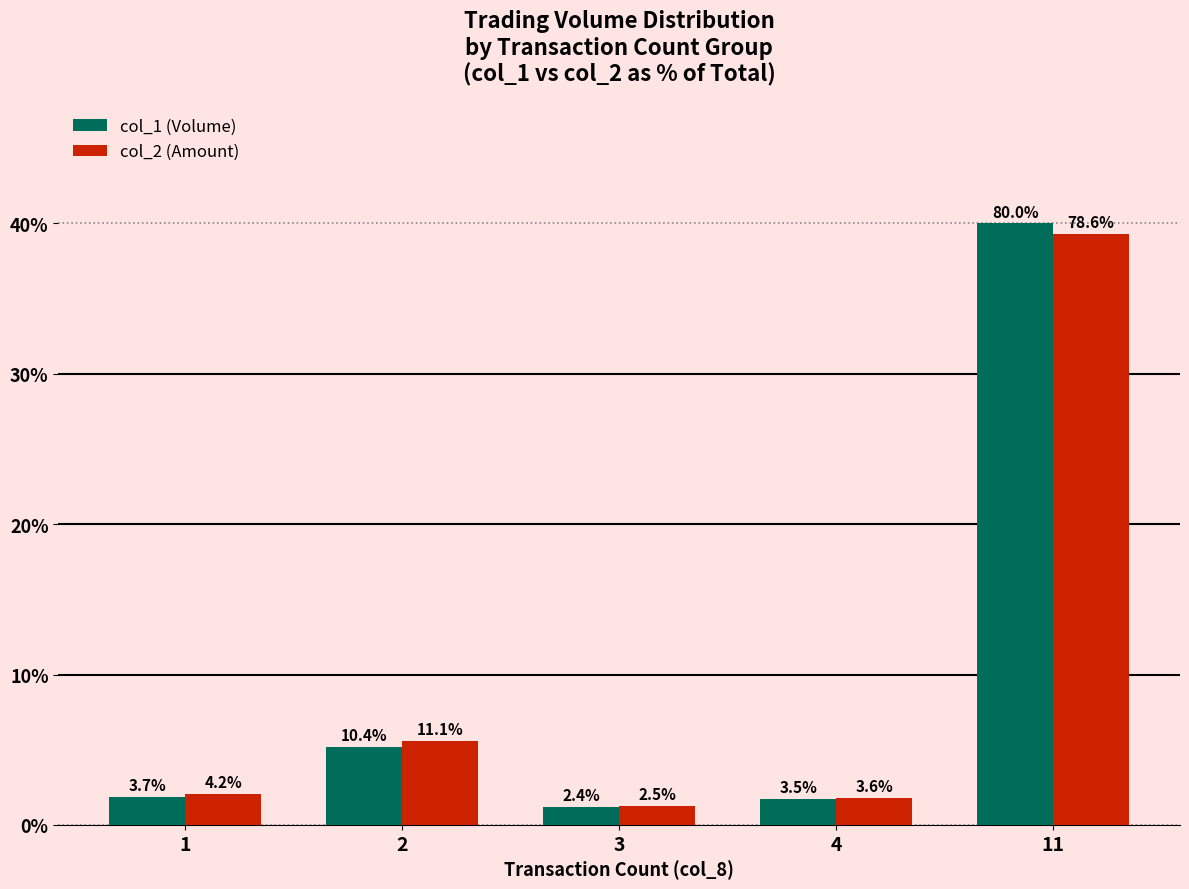

What is the difference between the maximum and minimum values in the col_2 (Amount) series?

76.1